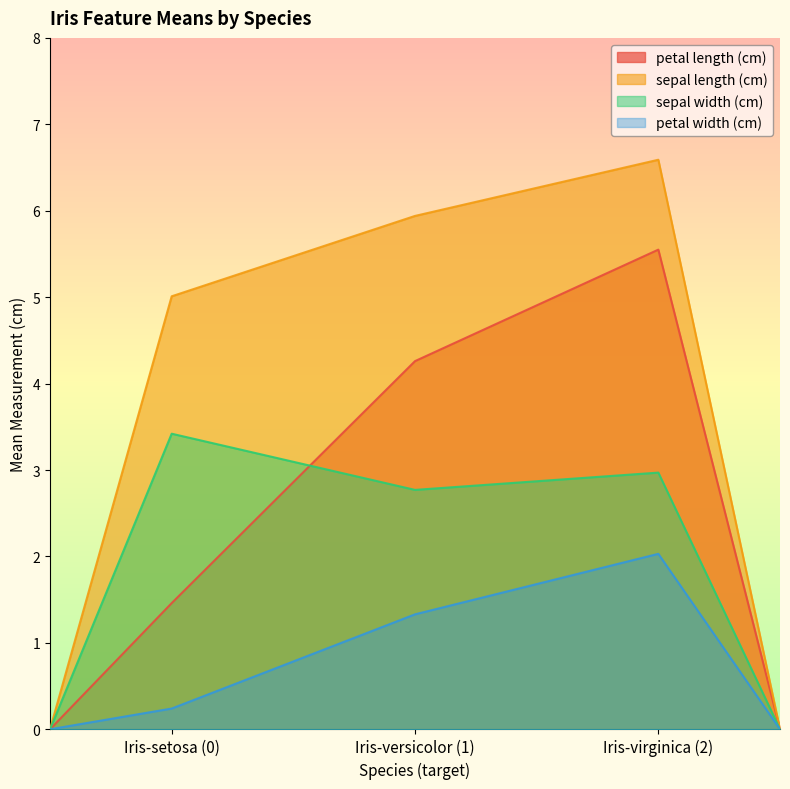

Reading right to left, extract all data points from this chart.

petal length (cm): Iris-virginica (2)=5.5	Iris-versicolor (1)=4.3	Iris-setosa (0)=1.5
sepal length (cm): Iris-virginica (2)=6.6	Iris-versicolor (1)=5.9	Iris-setosa (0)=5.0
sepal width (cm): Iris-virginica (2)=3.0	Iris-versicolor (1)=2.8	Iris-setosa (0)=3.4
petal width (cm): Iris-virginica (2)=2.0	Iris-versicolor (1)=1.3	Iris-setosa (0)=0.2